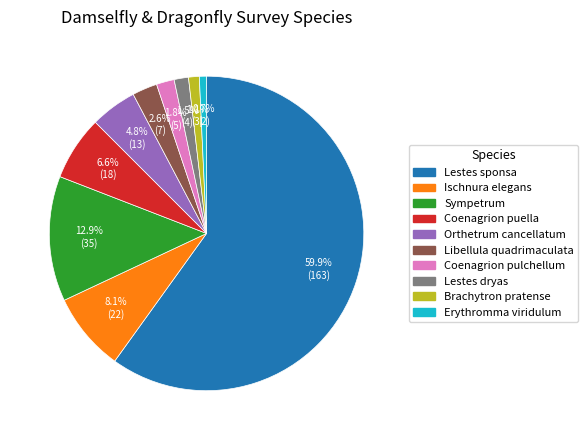

Which category has the biggest portion of the pie?

Lestes sponsa